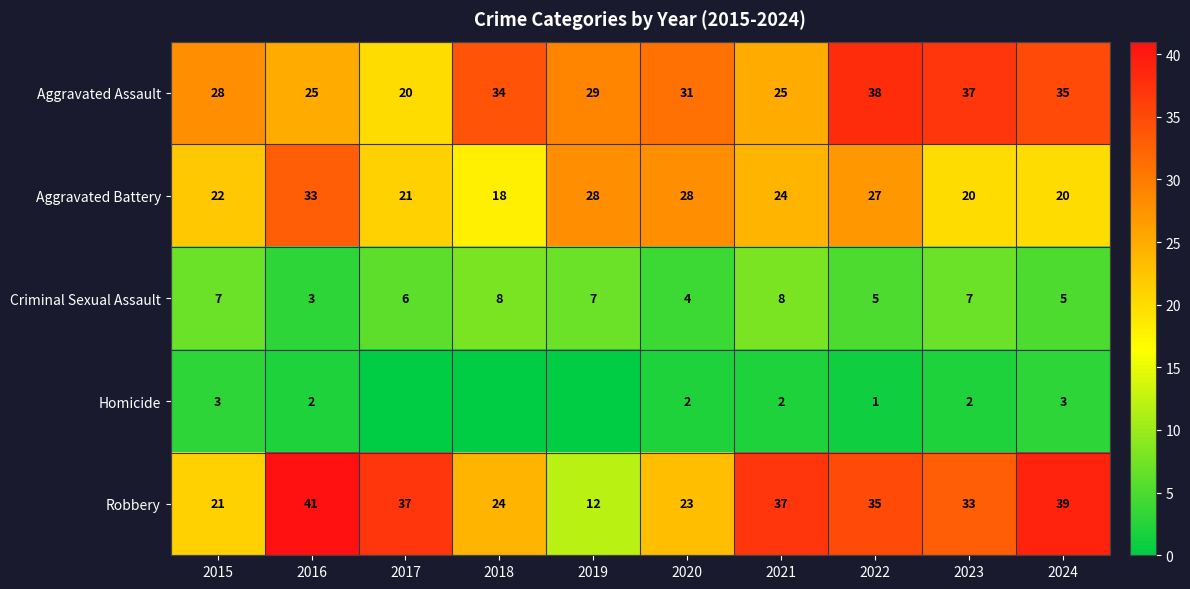

At which label does Aggravated Assault reach its peak?

2022